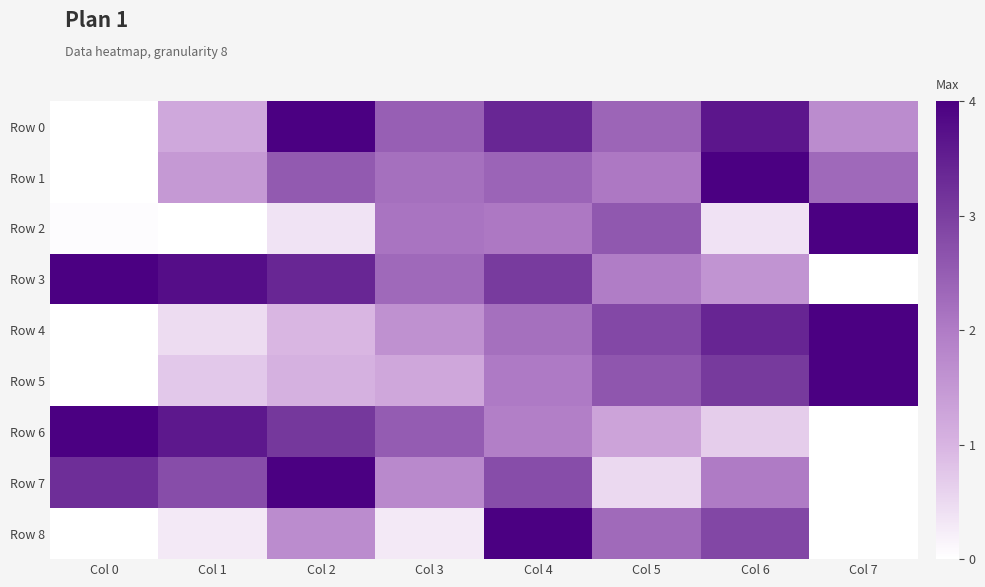

Rank the series by their maximum value, from lowest to highest.

Row 0, Row 1, Row 2, Row 3, Row 4, Row 5, Row 6, Row 7, Row 8